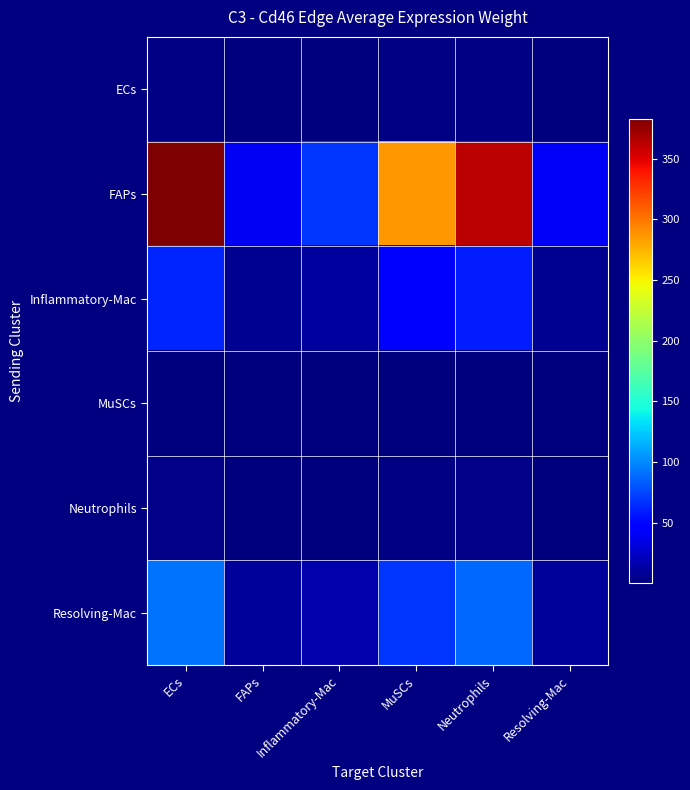

Which series has the widest spread of values?

FAPs